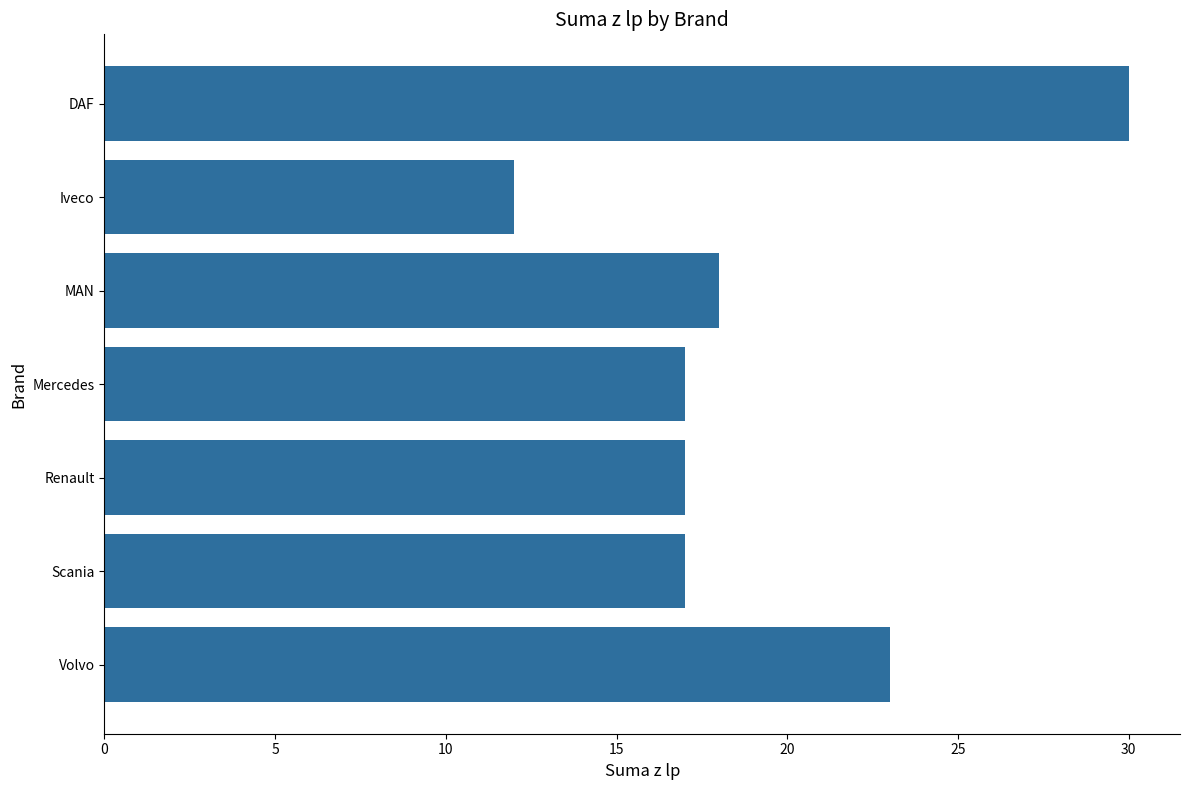

Is it true that the value at Mercedes is 10?

False